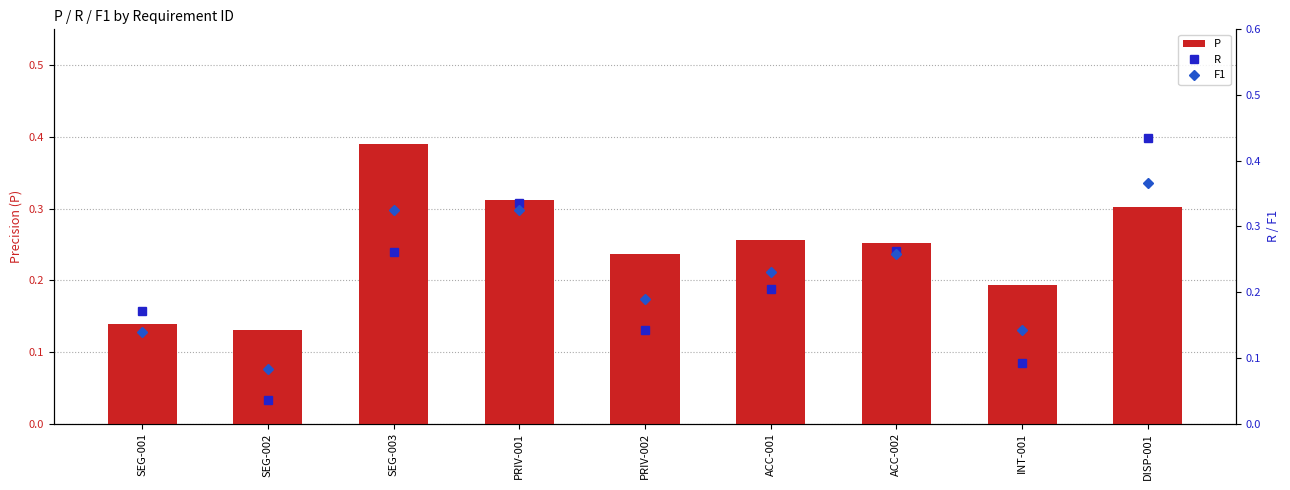

How many groups of bars are there?

9